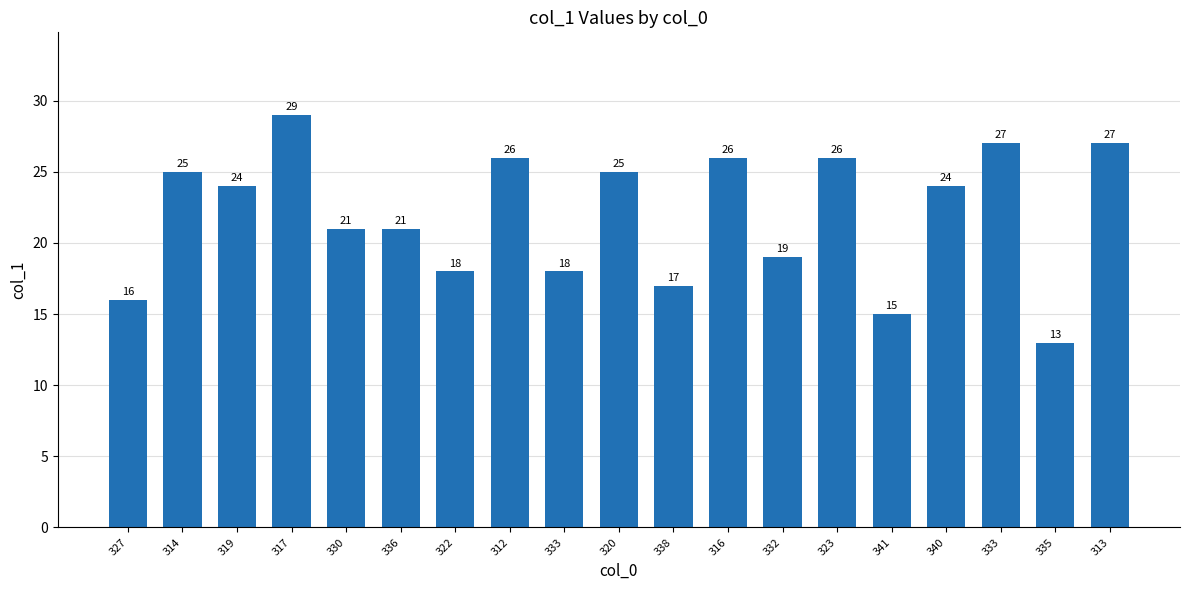

Between 323 and 319, which is larger?

323